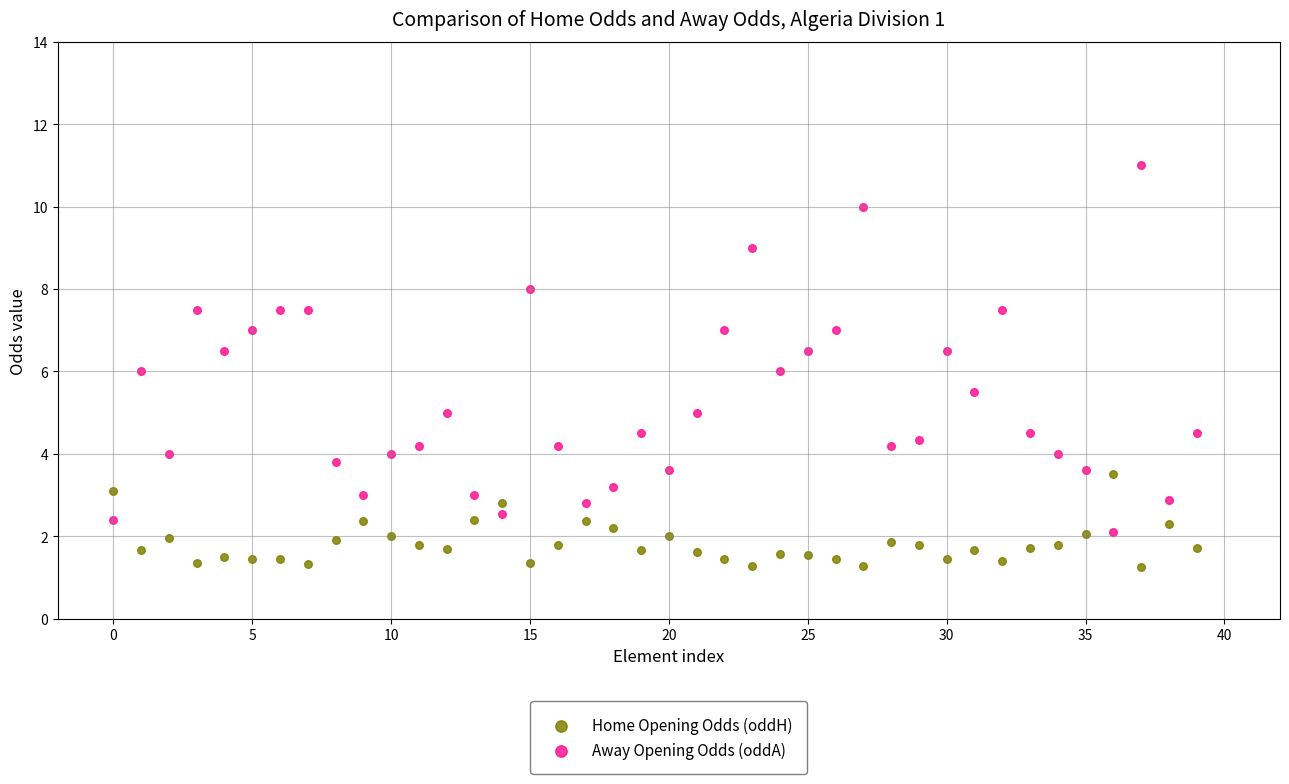

Which series reaches the minimum Y coordinate?

Home Opening Odds (oddH)